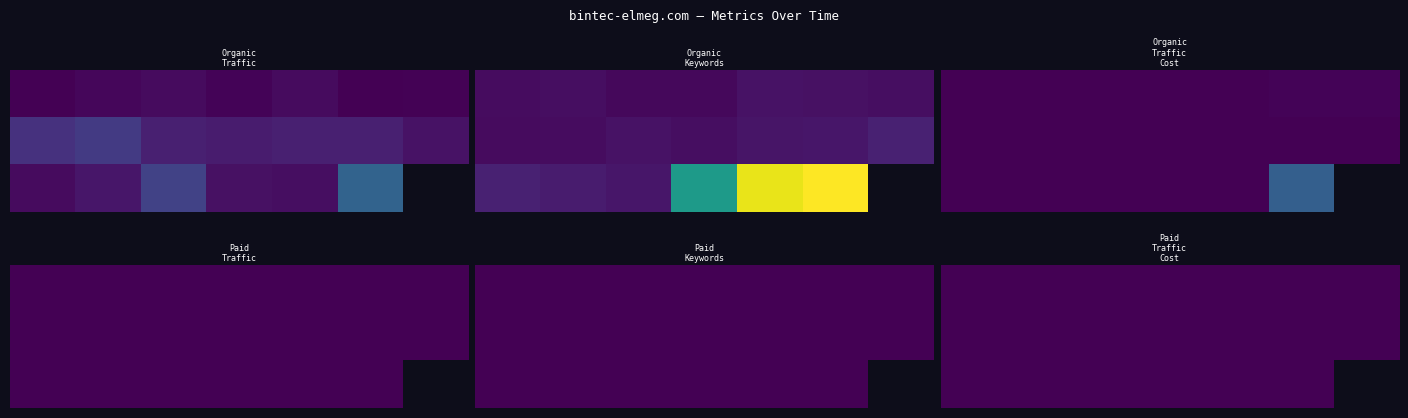

The value of Paid Keywords at 2016-06 is 0. True or false?

True